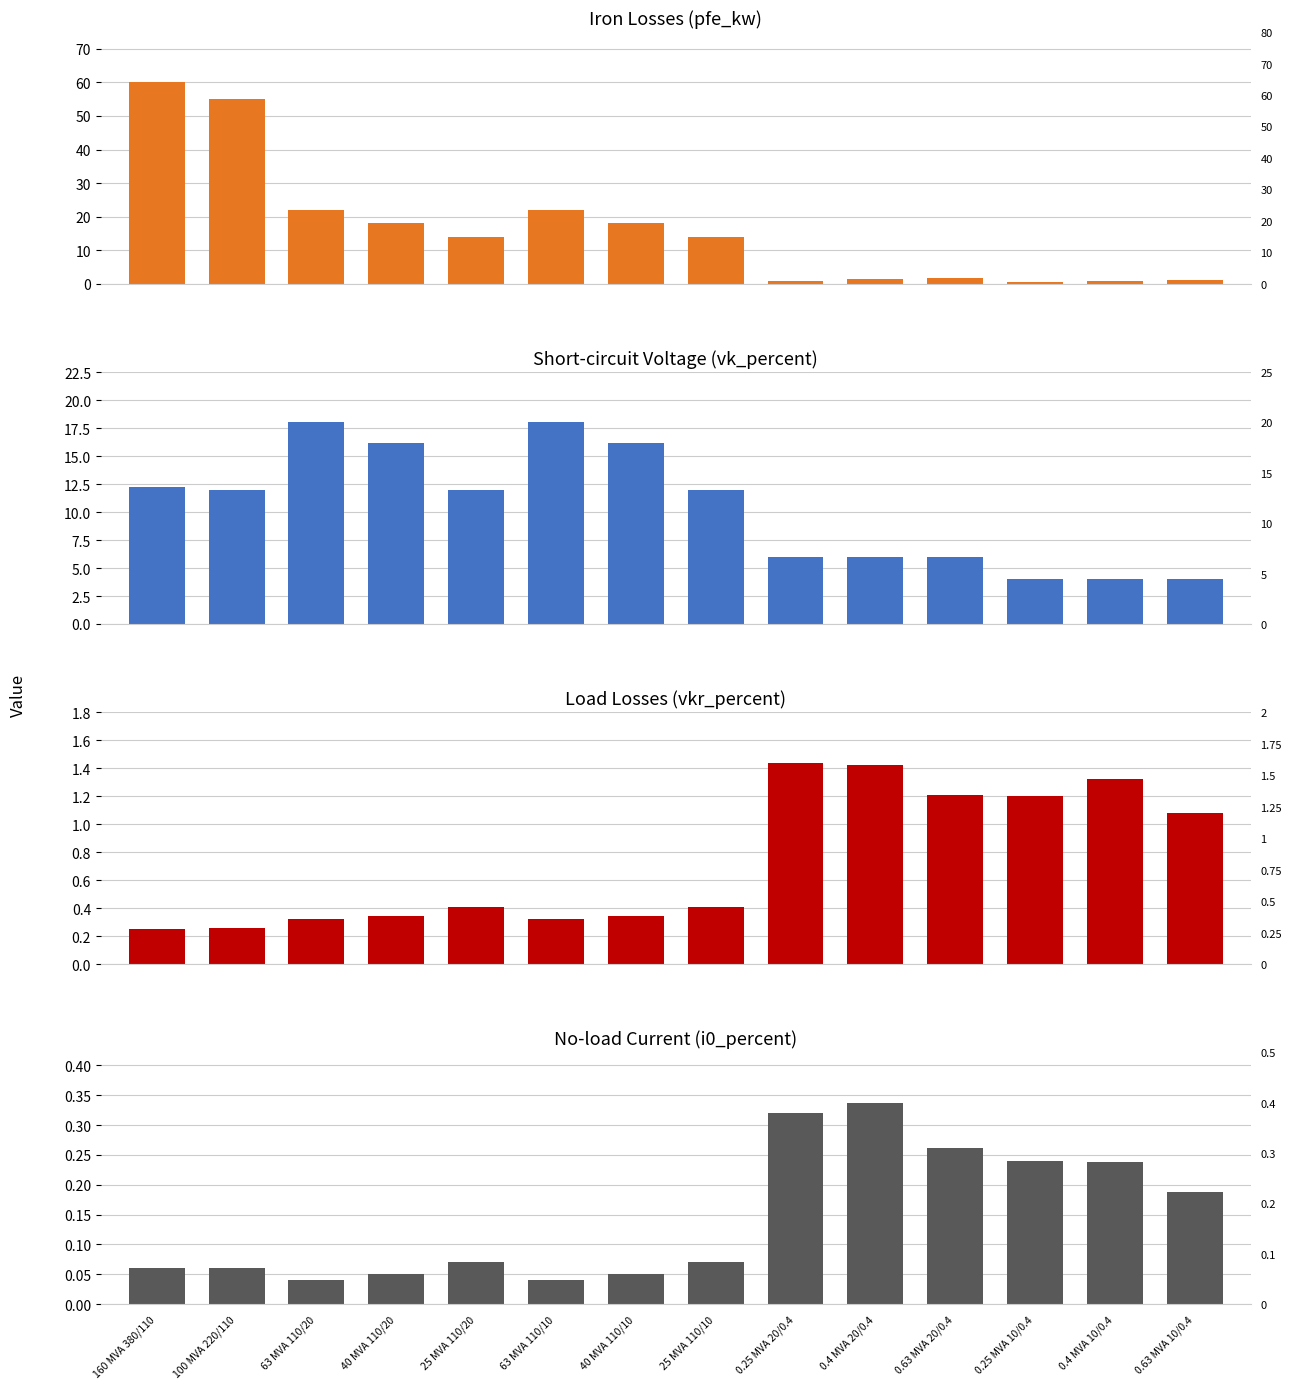

True or false: vkr_percent has a value of 1.4 at 0.25 MVA 20/0.4.

True